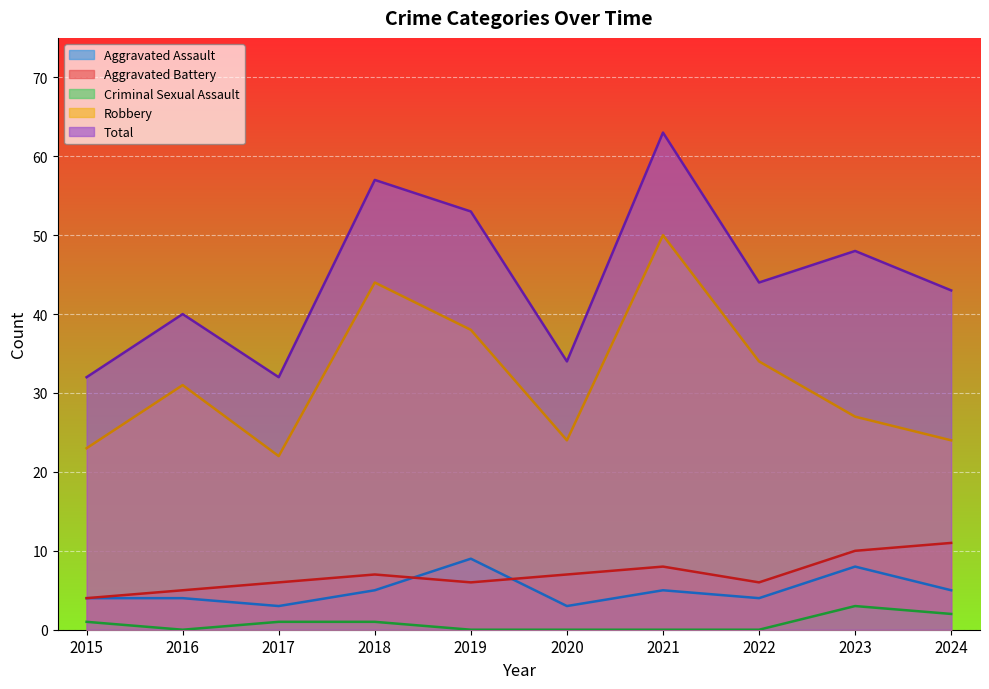

What is the approximate value of Robbery at 2024?

24